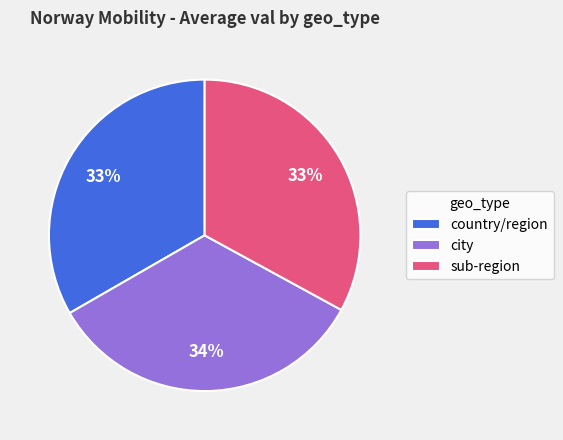

Is there any slice that represents more than half of the pie?

No